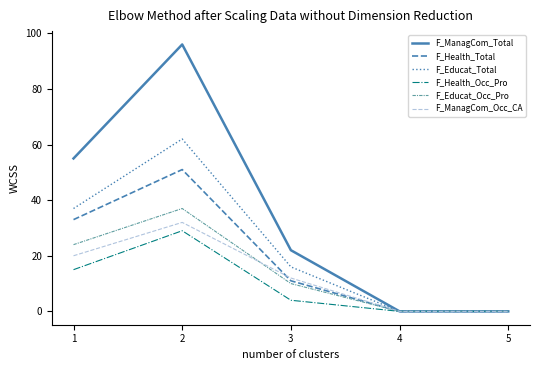

Where does the F_Educat_Total series first go above 16?

1